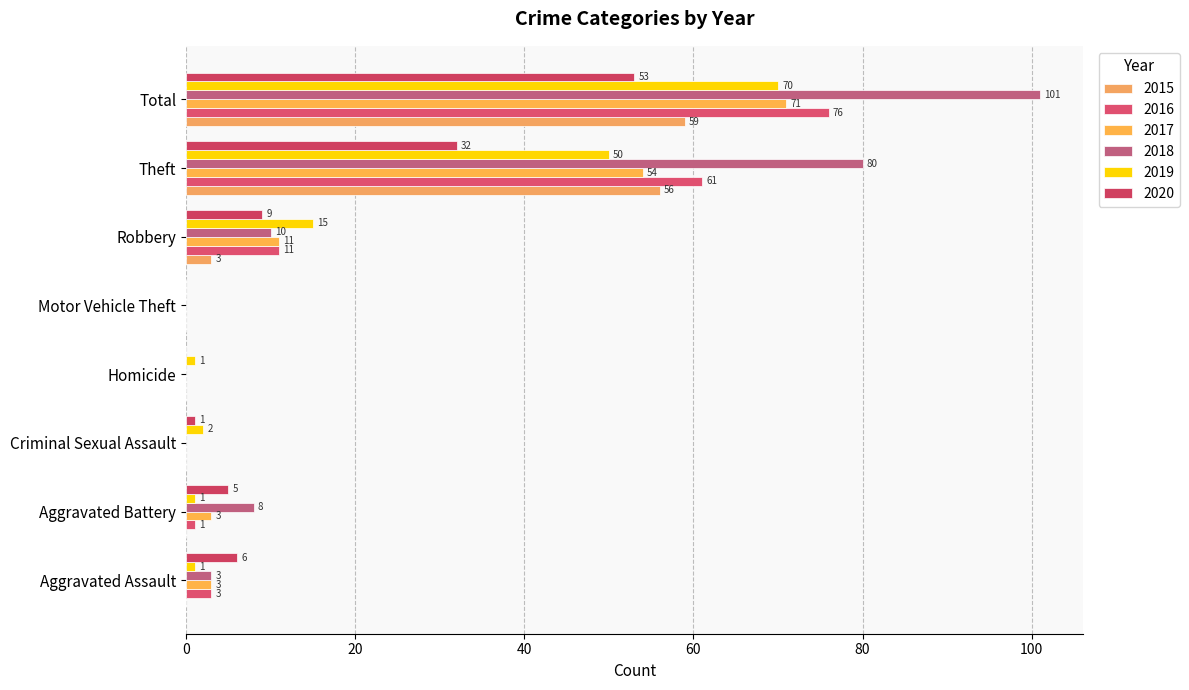

Where does the 2020 series first go above 6?

Robbery